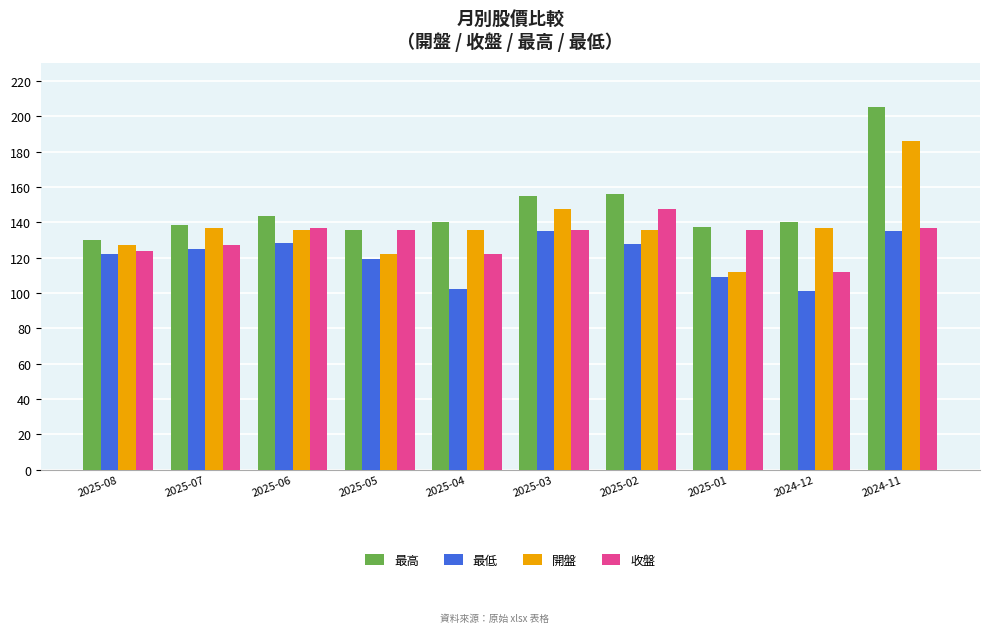

What is the approximate value of 收盤 at 2025-07?

127.0